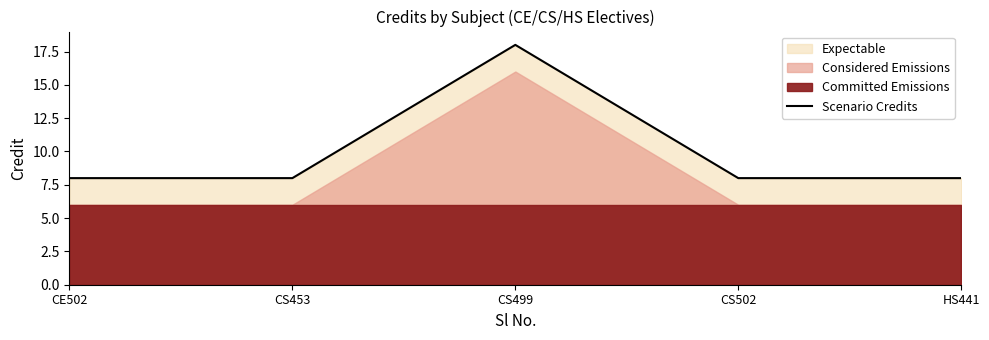

What is the greatest value displayed?

18